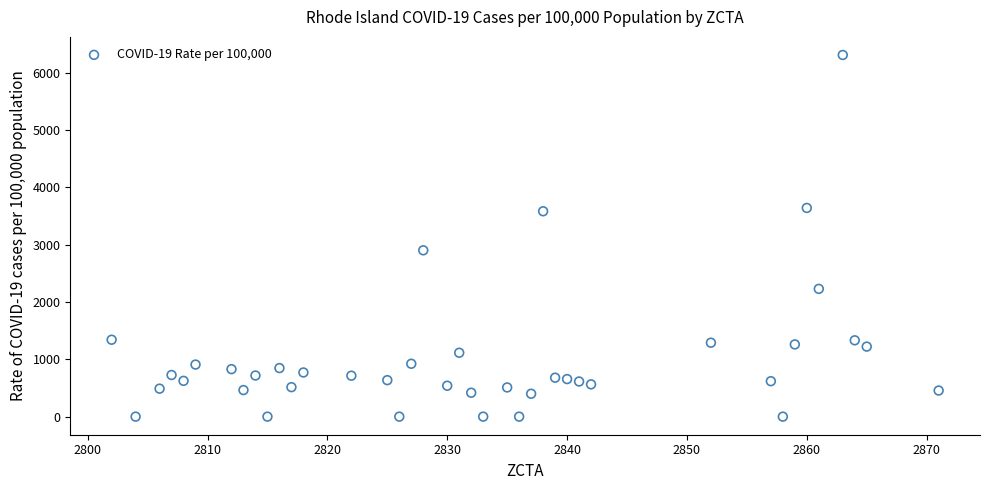

What is the range of Y values (max minus min)?

6306